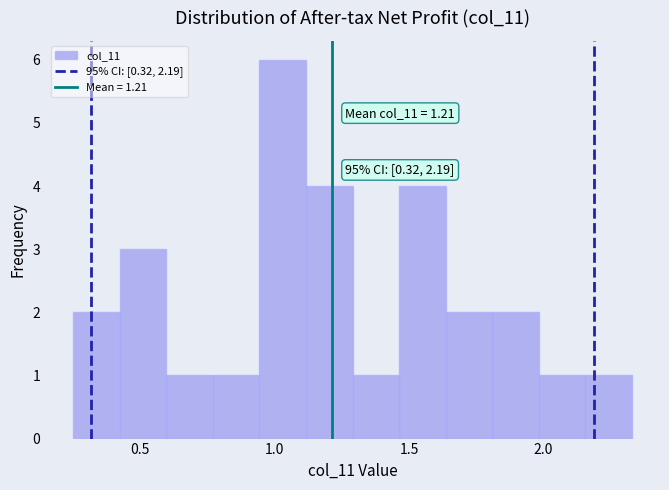

Around what value on the x-axis is the tallest bar? Give the approximate position of its centre, as read against the axis.

1.05